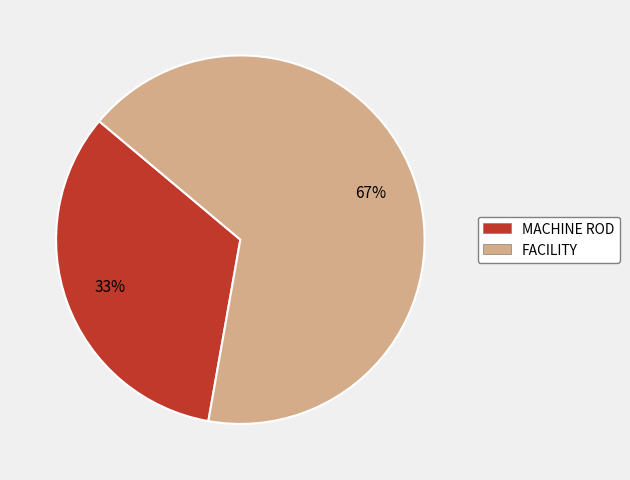

How many slices are in this pie chart?

2